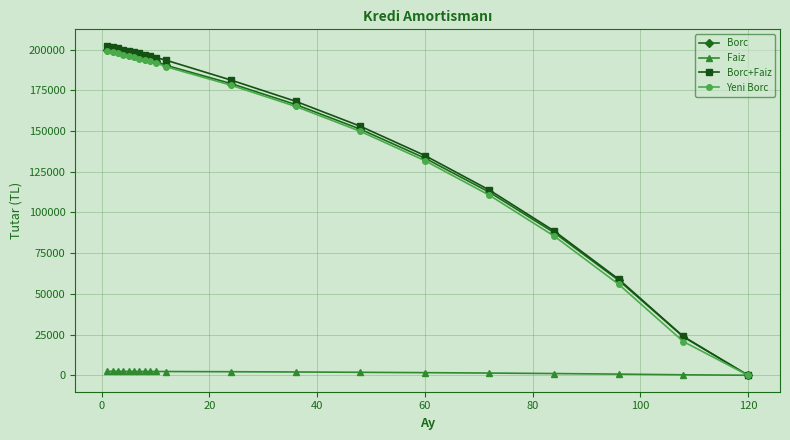

At how many categories does at least one series exceed 162910?

13